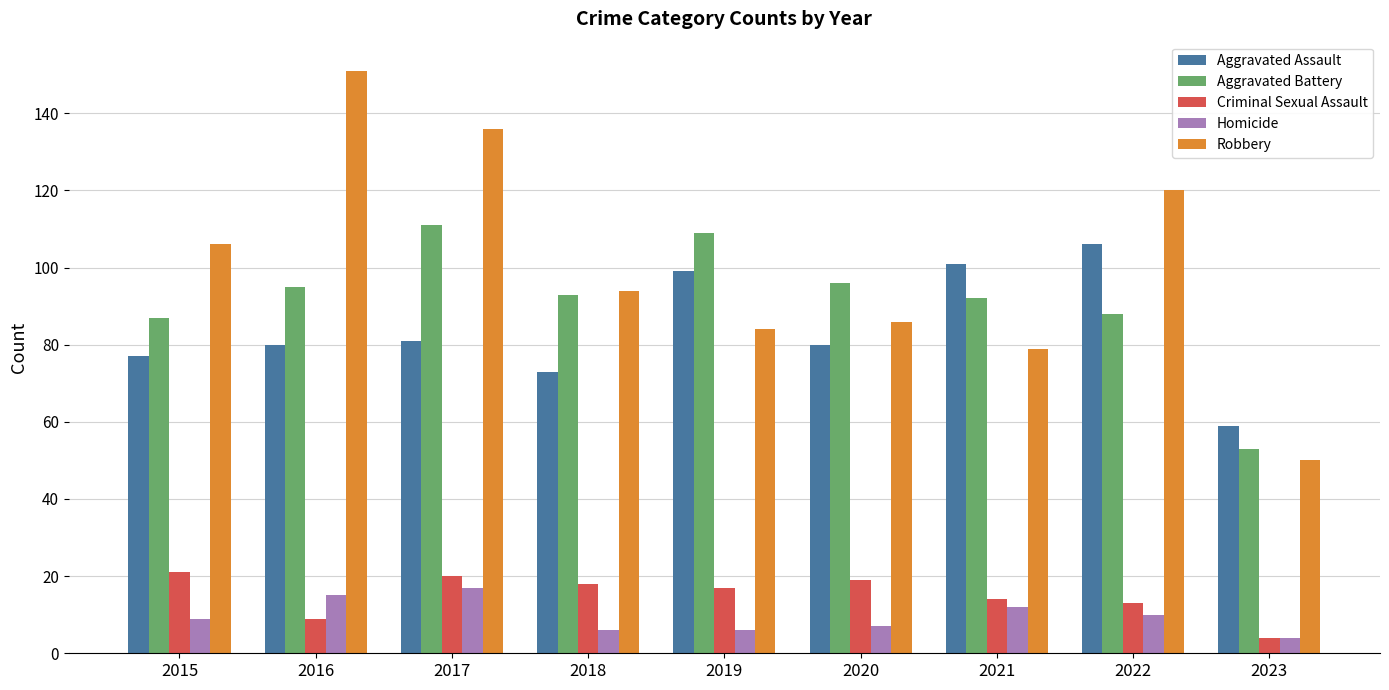

At how many categories does at least one series exceed 52?

9